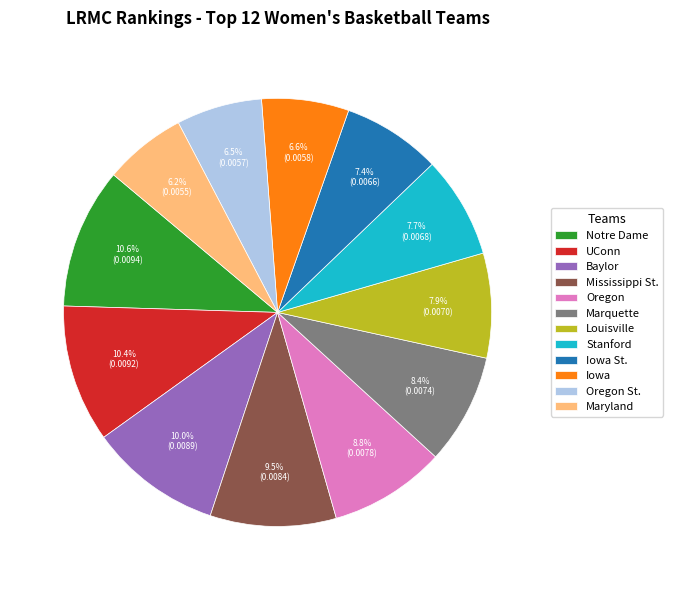

Does Marquette account for over 50% of the chart?

No